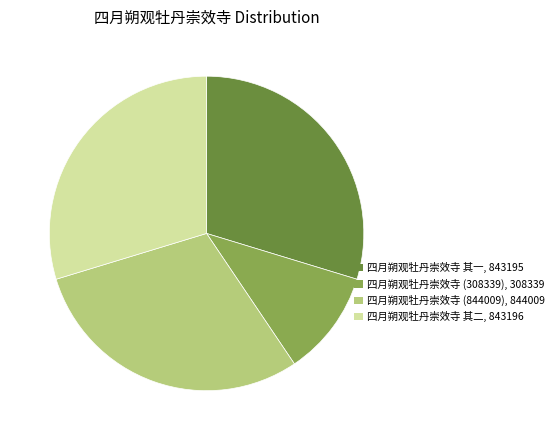

Is there a majority slice in this chart?

No